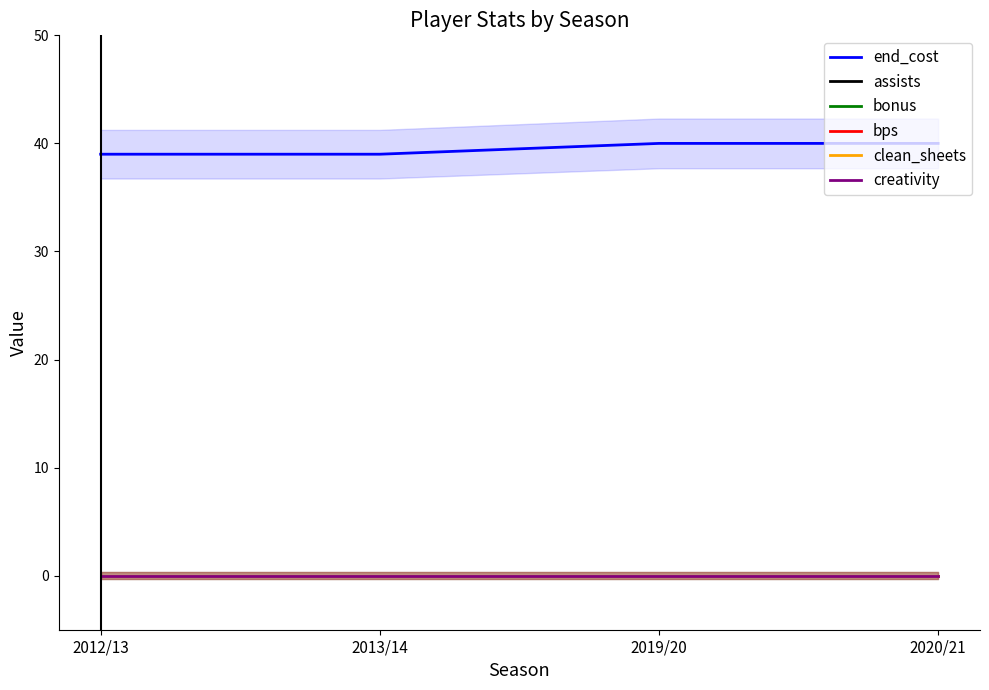

True or false: end_cost and assists cross at least once.

False